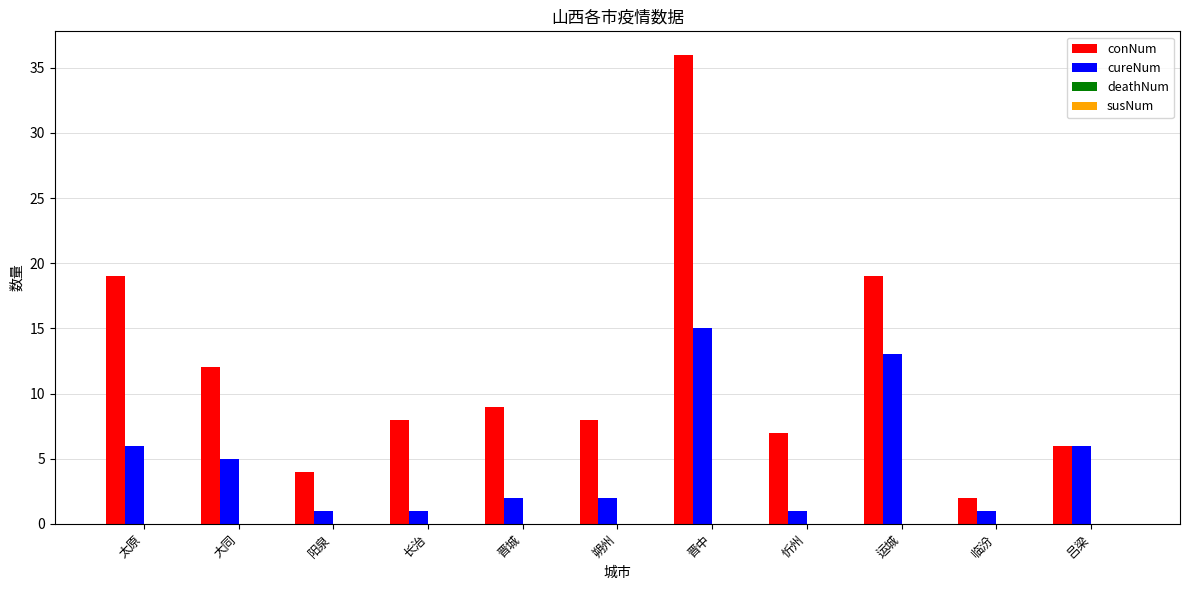

At which category does the chart reach its peak across all series?

晋中